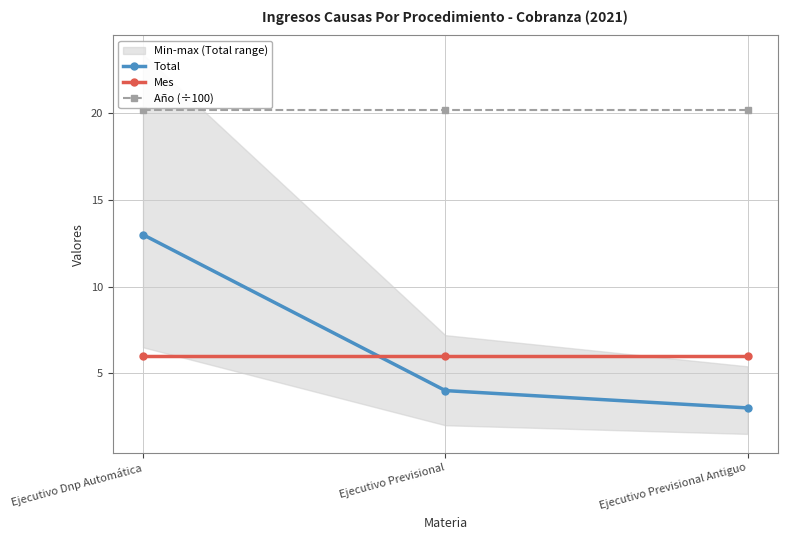

At which label is Total closest to 8?

Ejecutivo Previsional